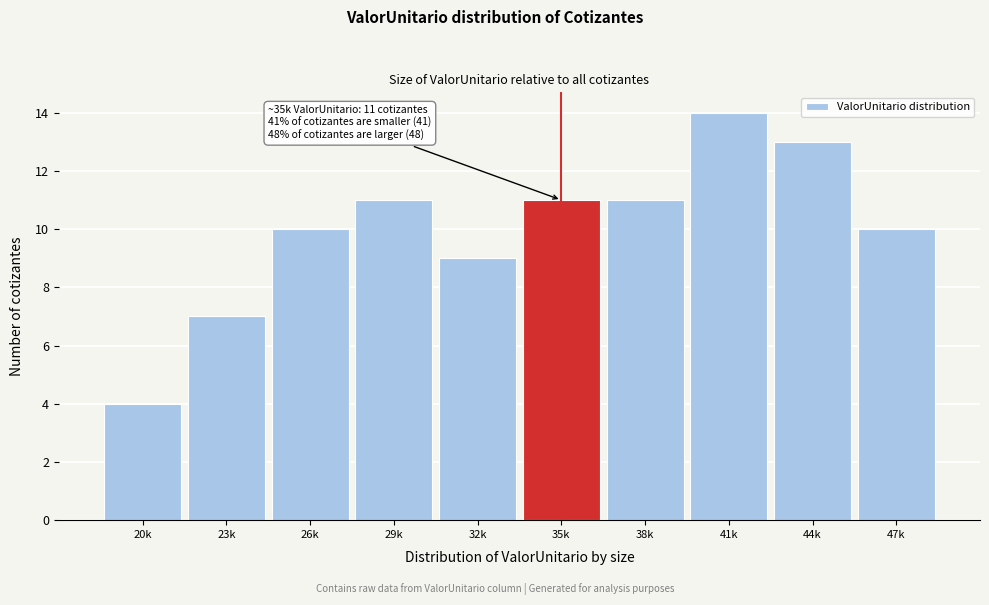

Reading left to right, list all the values displayed in this chart.

4	7	10	11	9	11	11	14	13	10